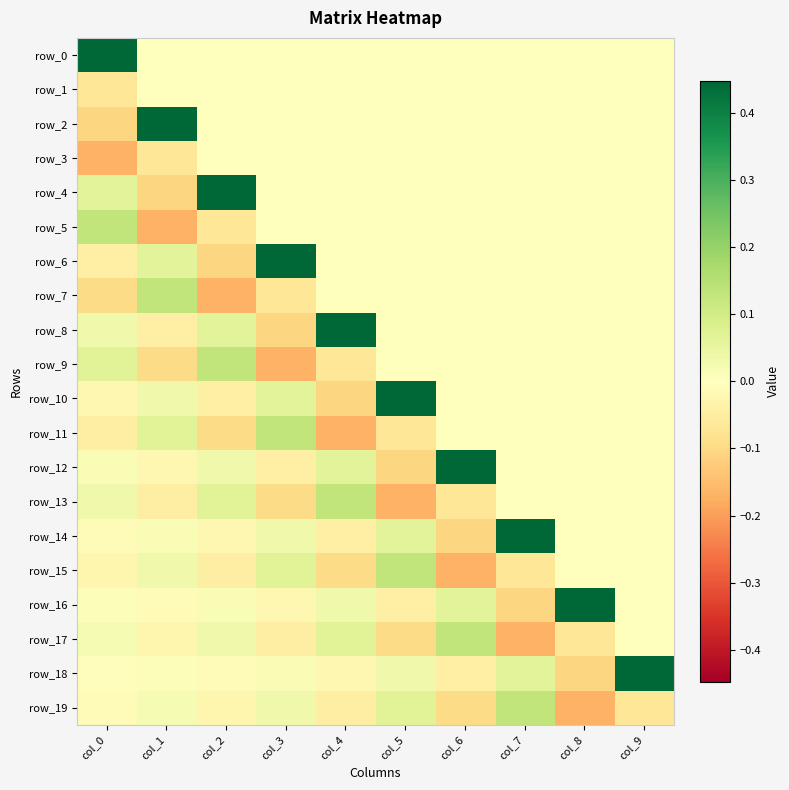

Rank the series by their maximum value, from highest to lowest.

row_0, row_2, row_4, row_6, row_8, row_10, row_12, row_14, row_16, row_18, row_5, row_7, row_9, row_11, row_13, row_15, row_17, row_19, row_1, row_3